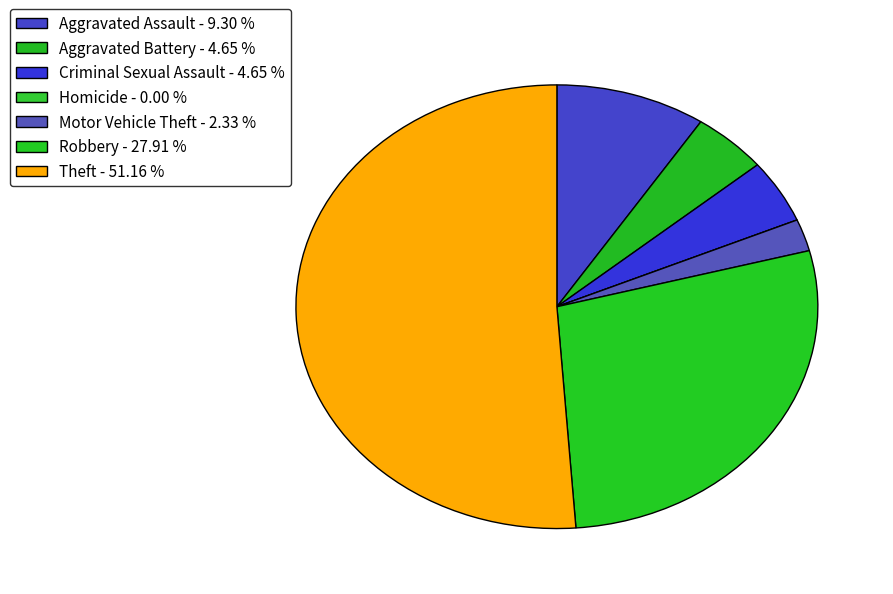

To the nearest percent, what is the average slice percentage?

14%